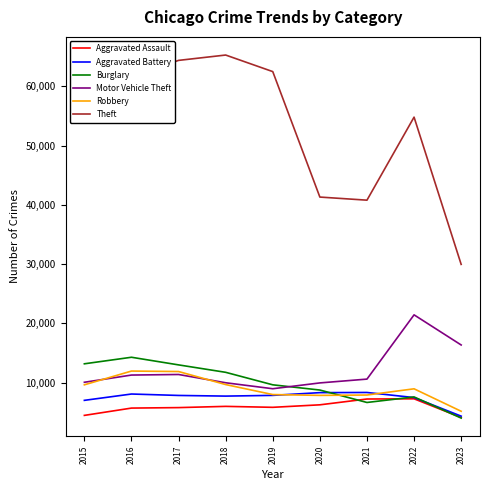

Is the value of Theft at 2018 greater than the value of Burglary at 2019?

Yes